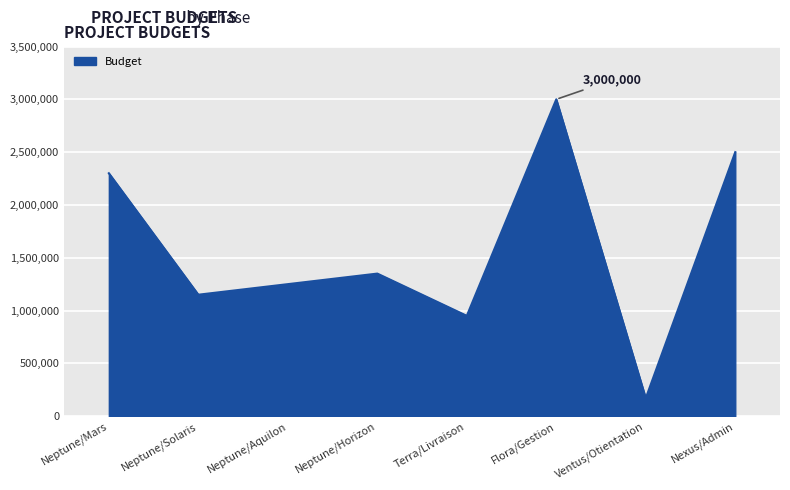

Count the number of data series in this chart.

1